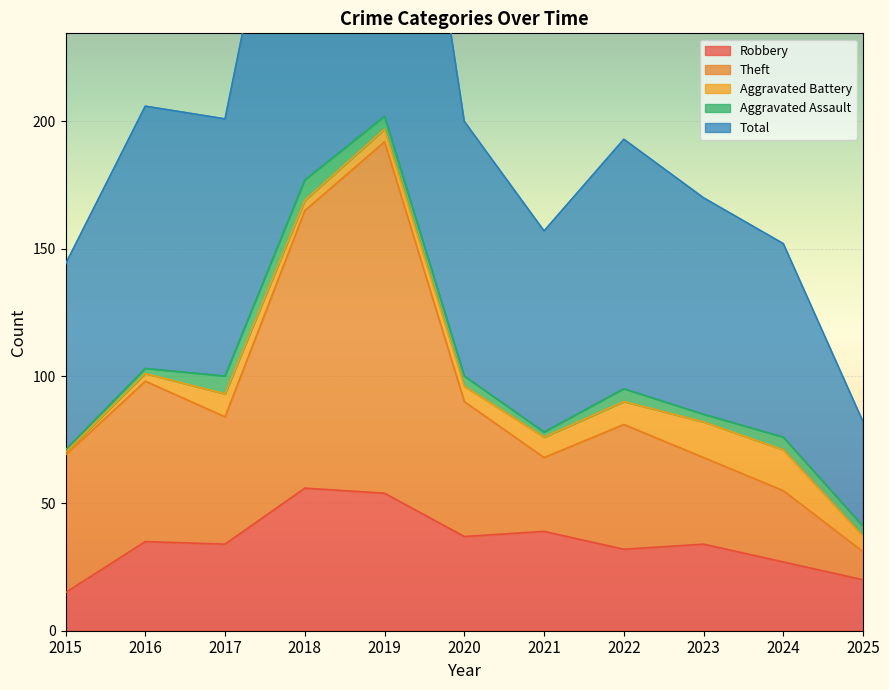

What is the average value of the Robbery series?

35